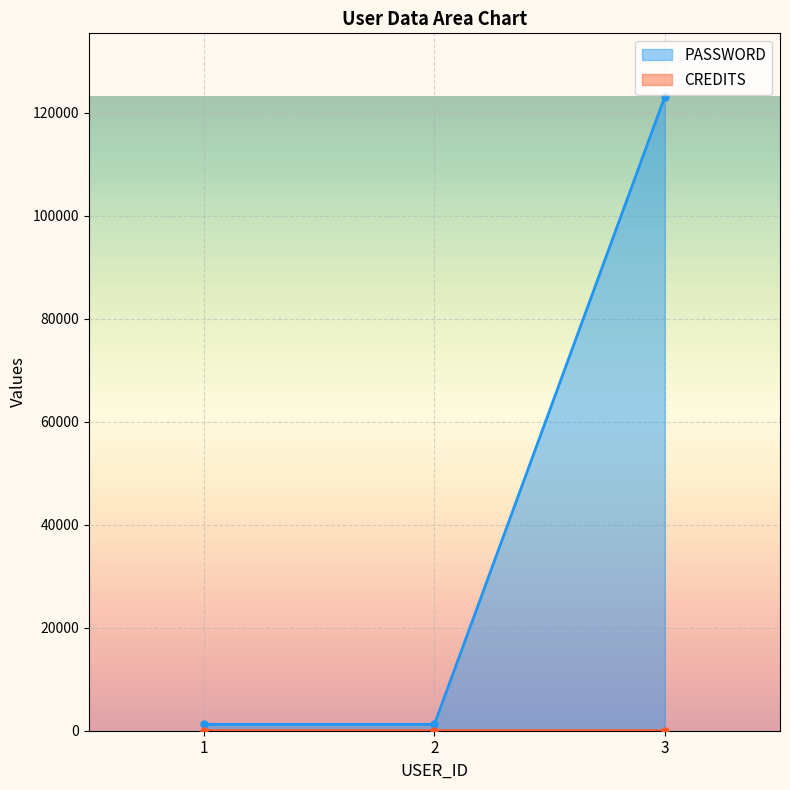

Which series has the largest total across all categories?

PASSWORD